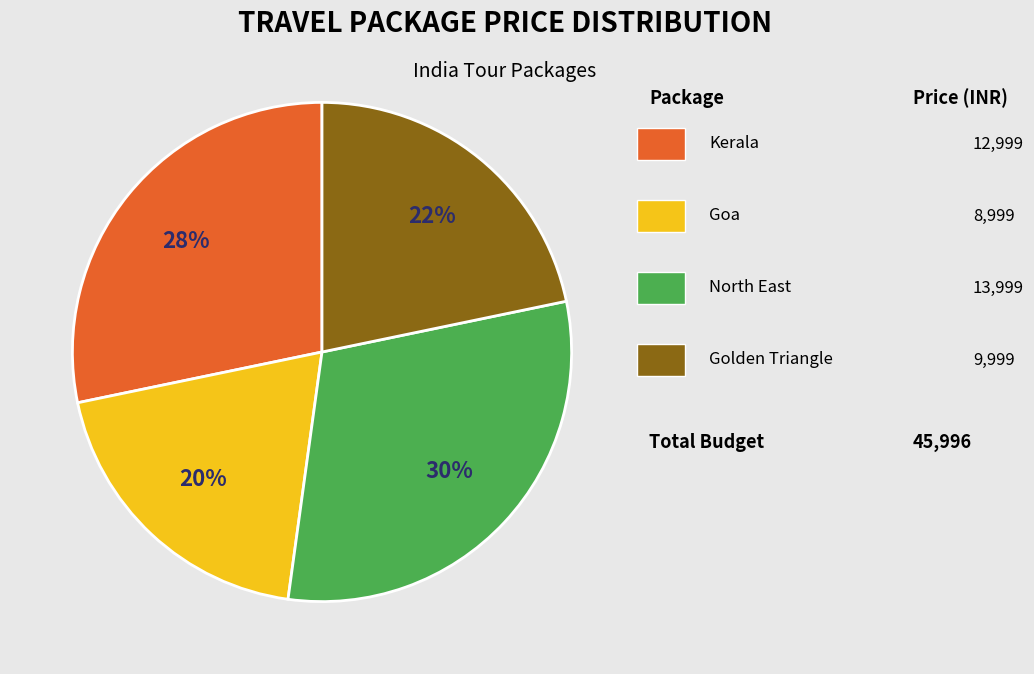

Is there a majority slice in this chart?

No